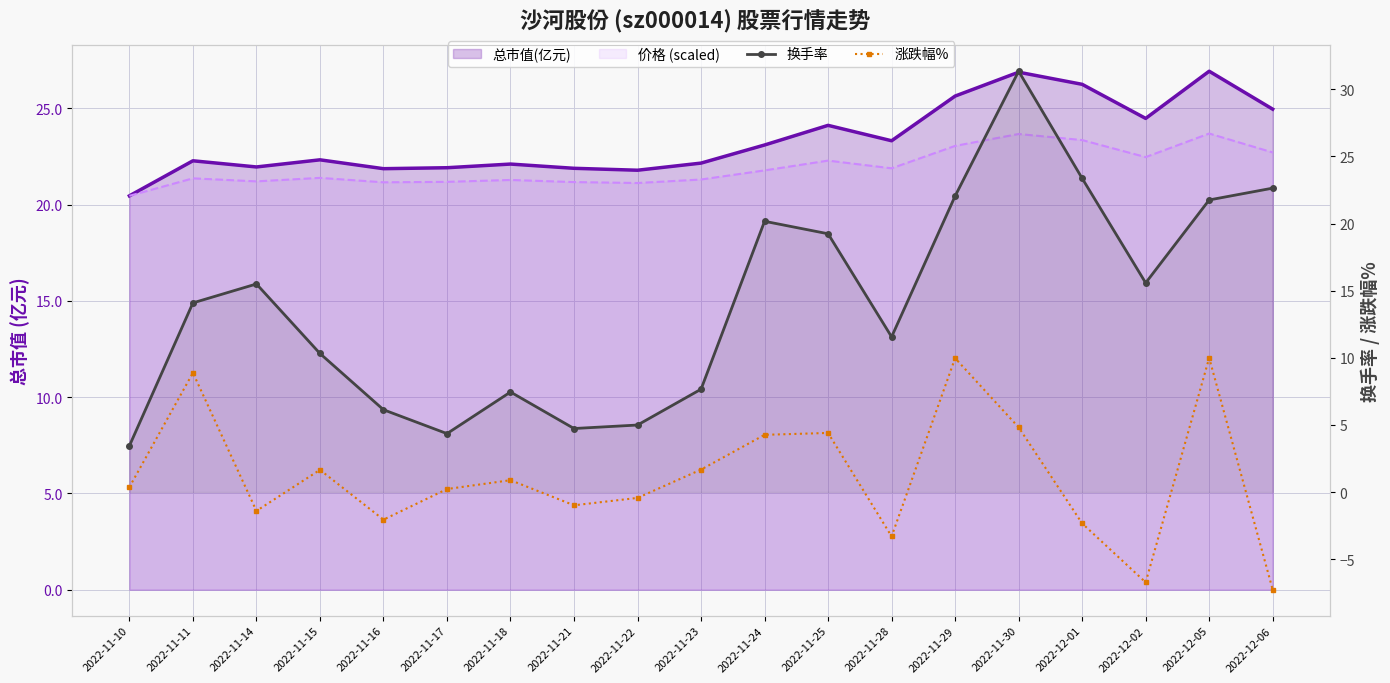

Which series changed the most between 2022-11-10 and 2022-12-02?

换手率